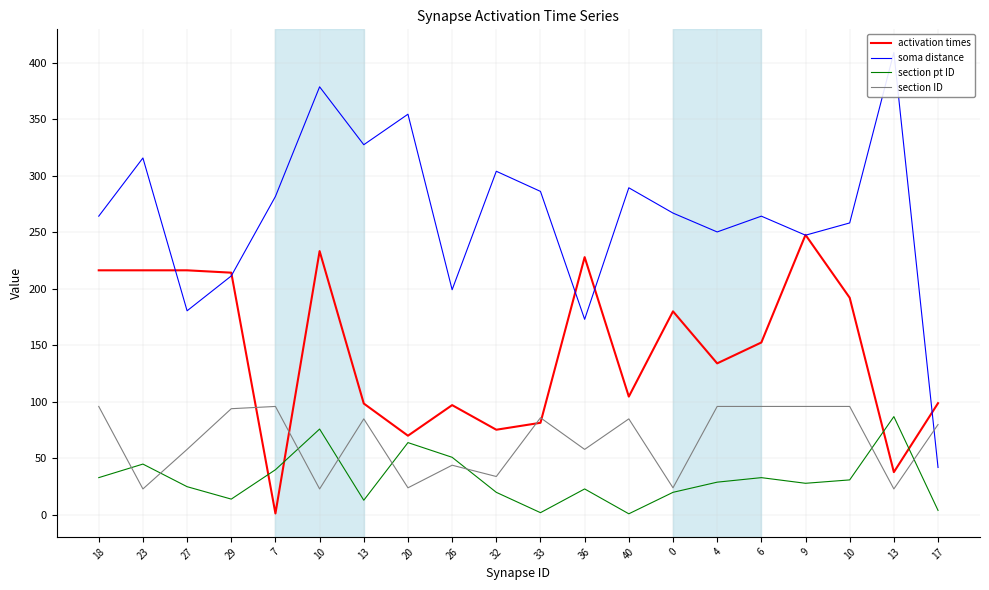

Which series has the largest range (max minus min)?

soma distance